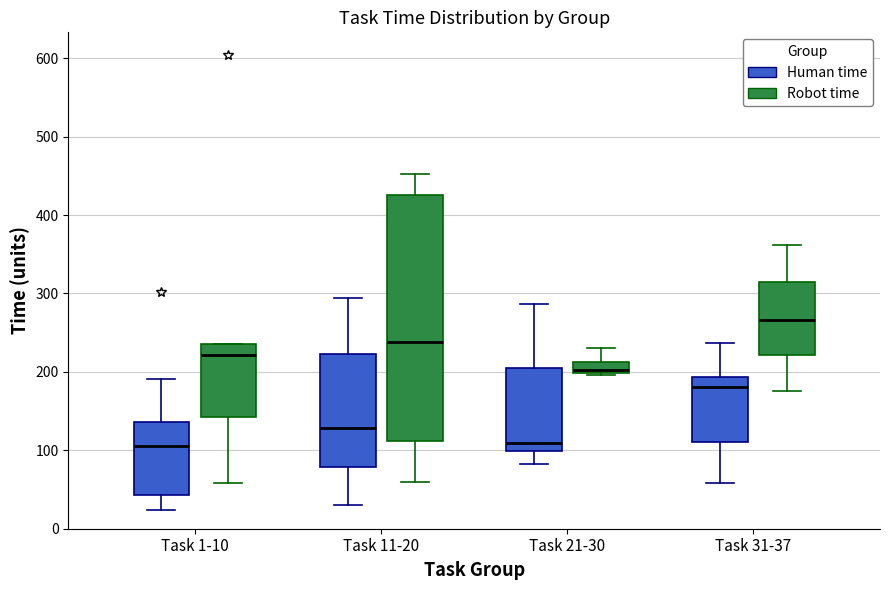

Comparing the boxes themselves (not the whiskers), which one is the tallest?

Task 11-20 (Robot time)